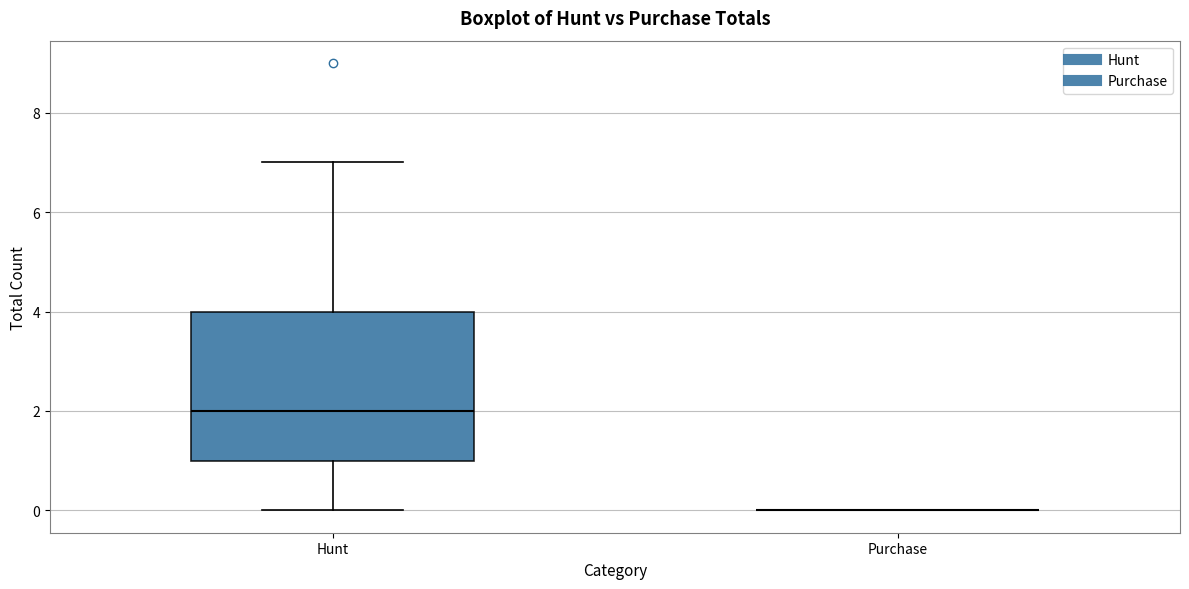

Reading left to right, transcribe this box plot: for each box, give where its median line is, the range the box spans, and where its two whiskers end, as read against the y-axis. The values are not printed on the chart, so give them approximately, as read against the axis.

Hunt: median 2, box 1 to 4, whiskers 0 to 7
Purchase: box collapsed to a line at 0, whiskers 0 to 0